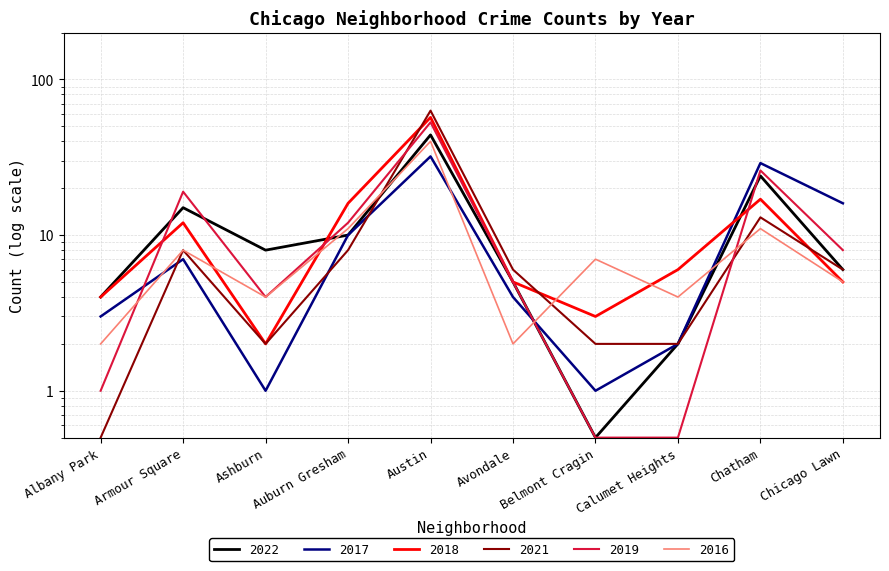

How many distinct data groups are displayed?

6